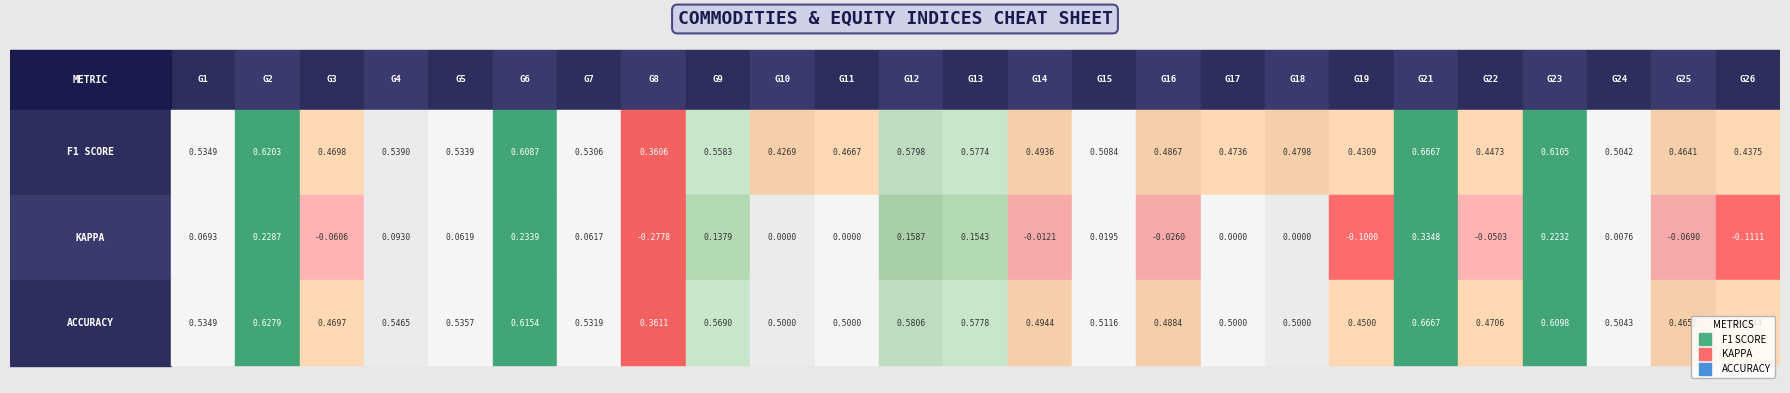

Between 3 and 8, which series saw the biggest shift?

kappa